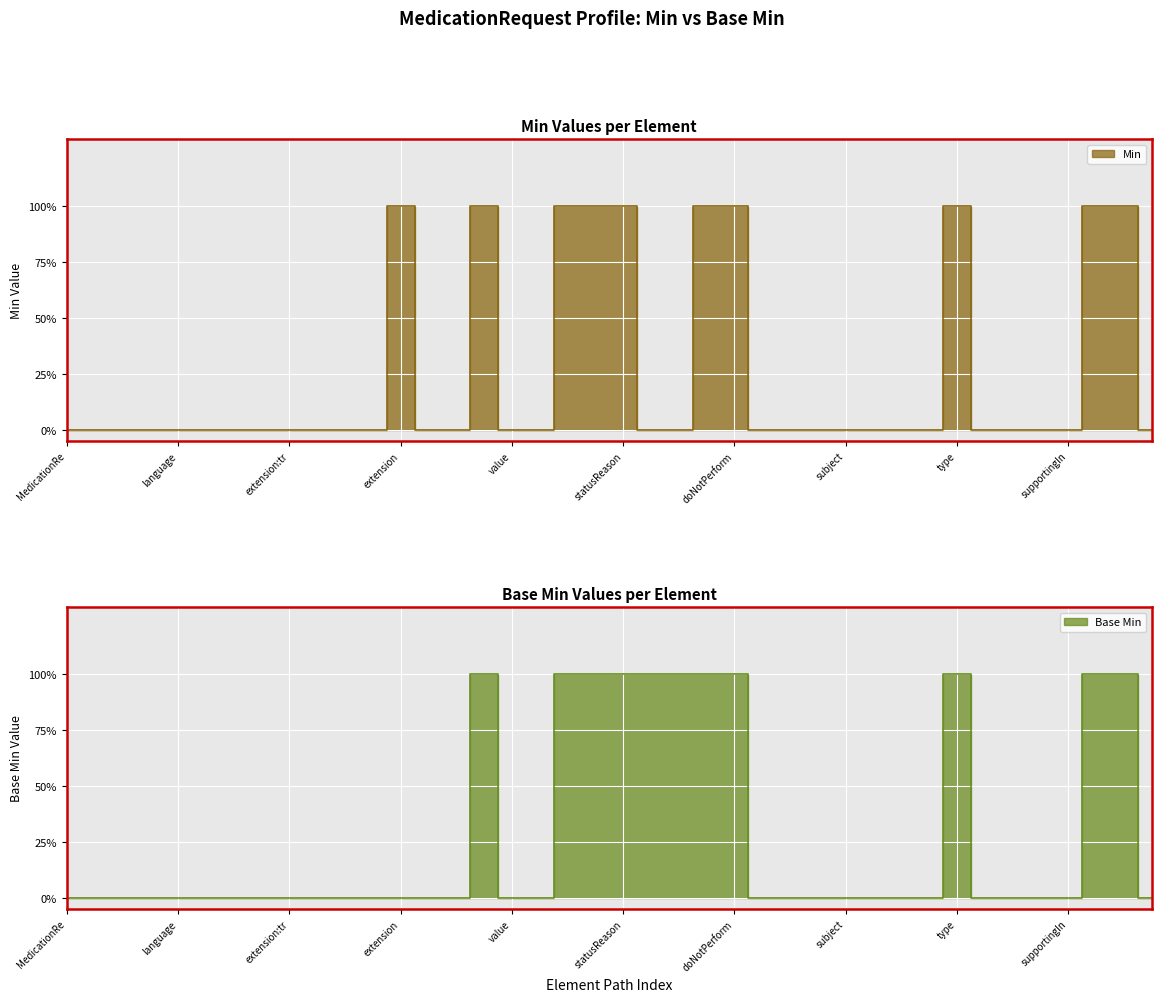

What is the sum of the Min values at MedicationRequest.extension:treatmentplan and MedicationRequest.identifier.system?

1